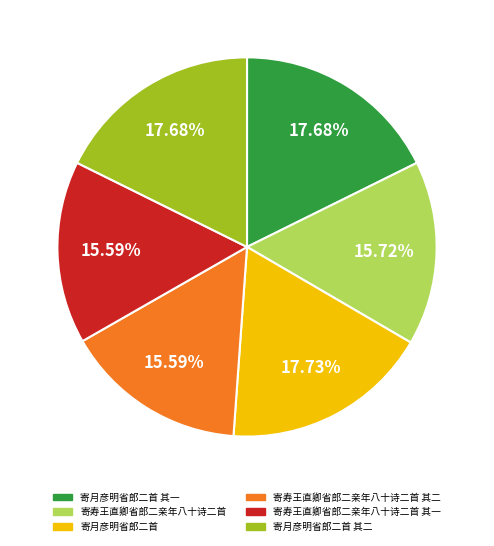

Is there any slice that represents more than half of the pie?

No